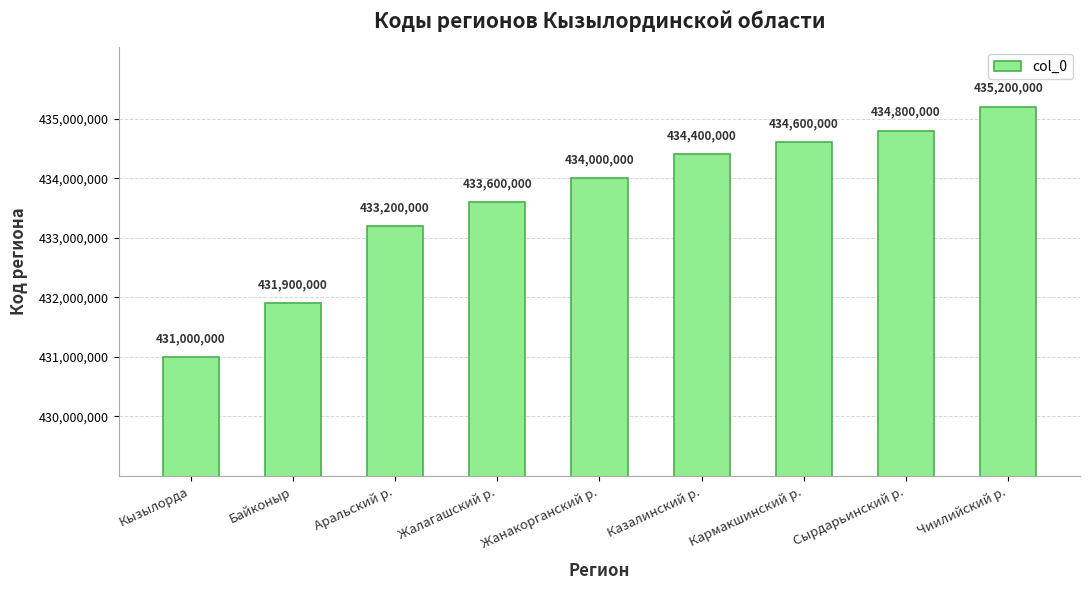

How many values are below 434000000?

4